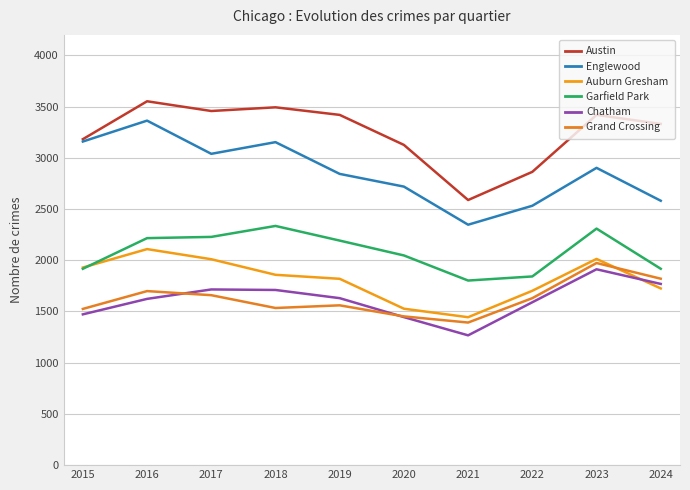

Is this an area chart (filled region under the line)?

No